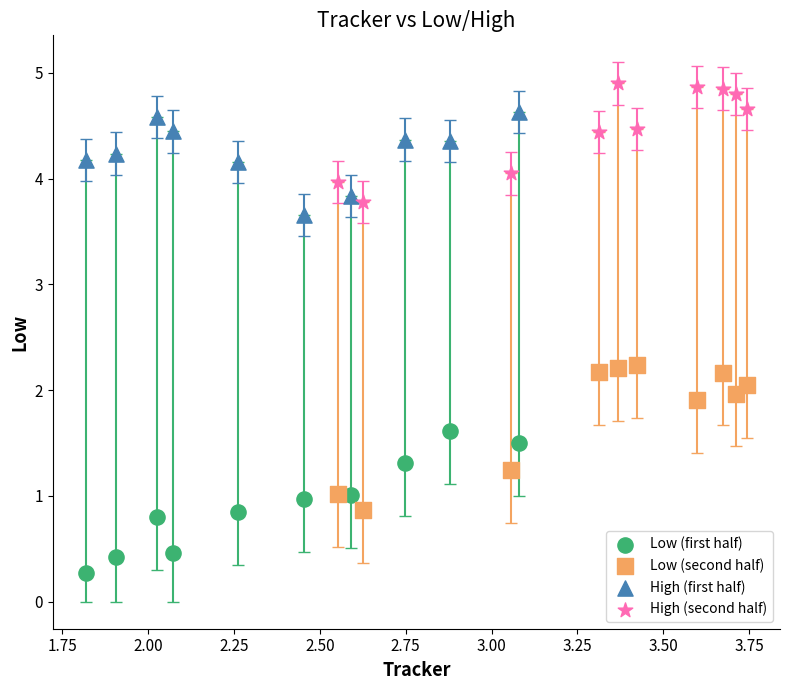

Which series reaches the maximum Y coordinate?

High (second half)